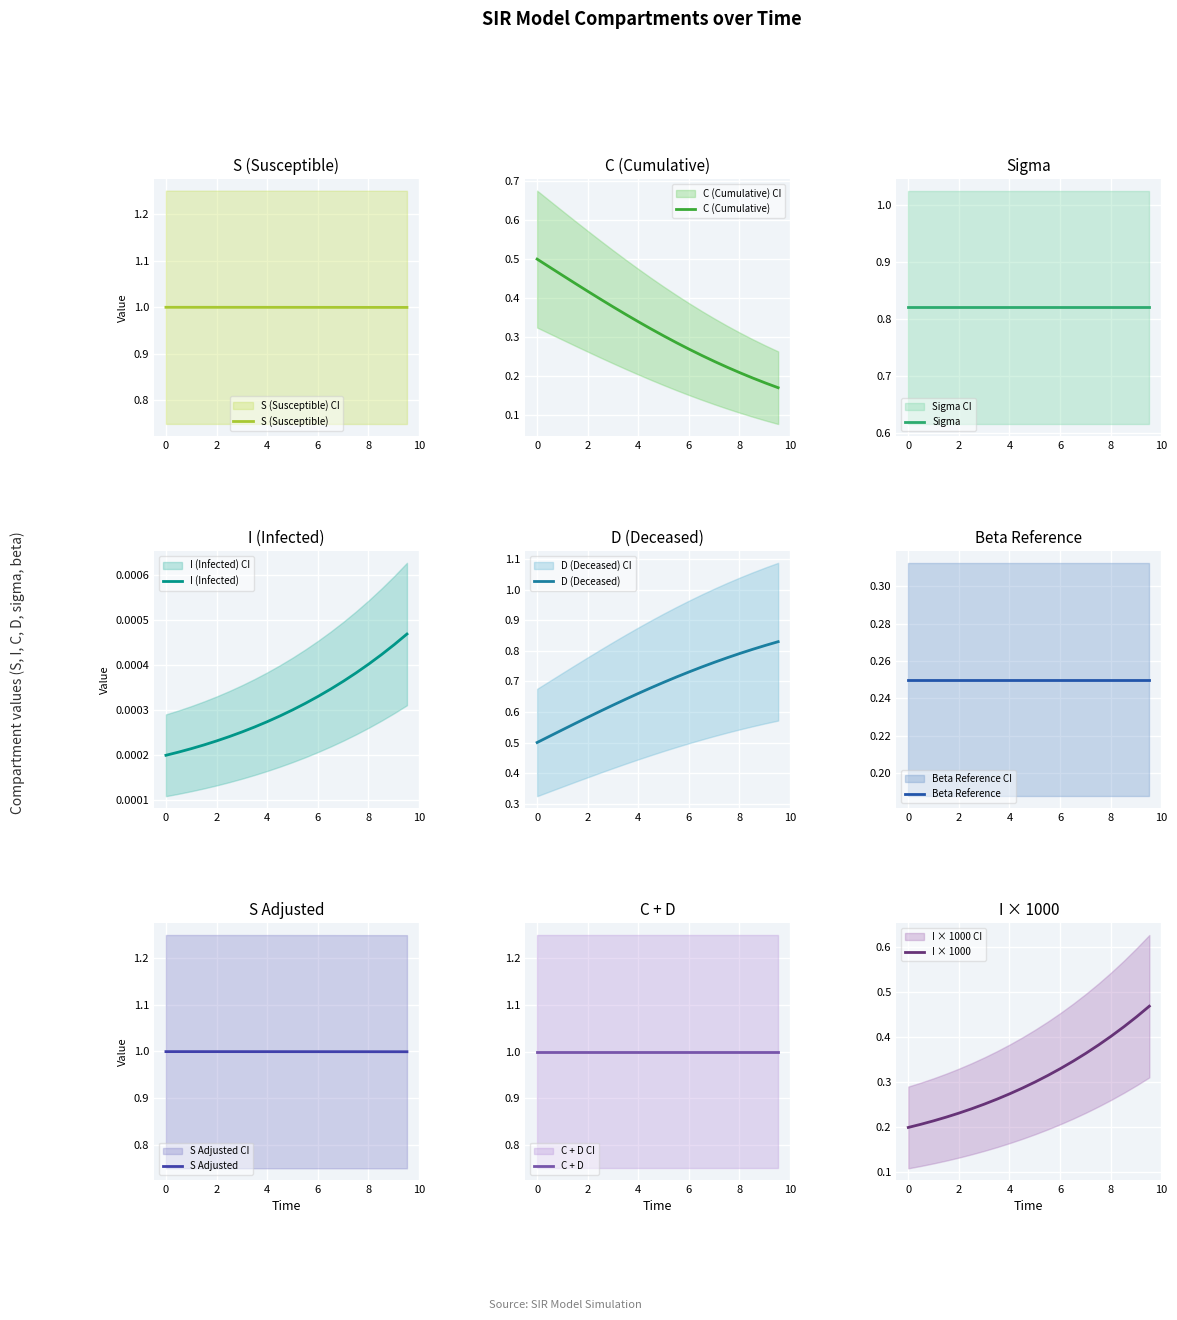

The I series shows 0.0 at 15. True or false?

False